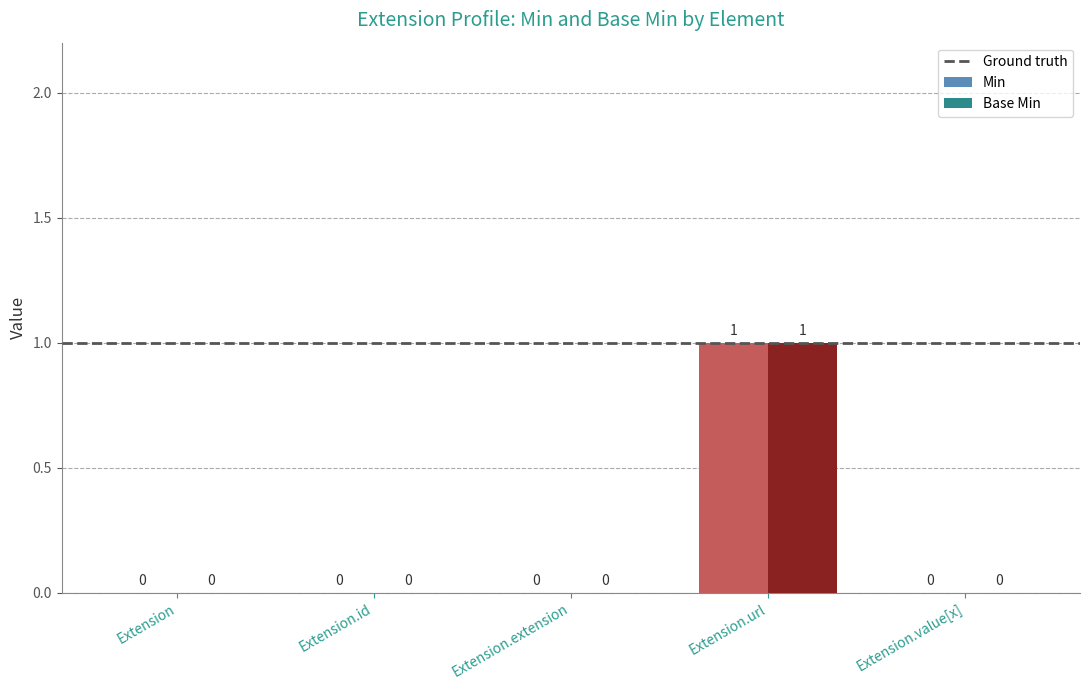

Reading left to right, list all the values displayed in this chart.

Min: 0	0	0	1	0
Base Min: 0	0	0	1	0